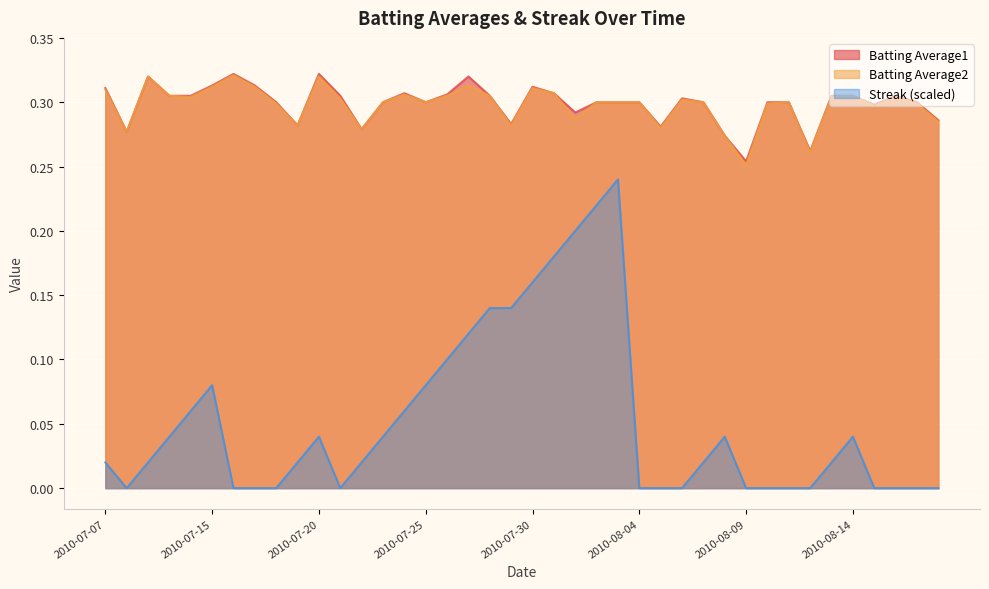

What is the label of the 26th point from the right?

2010-07-24